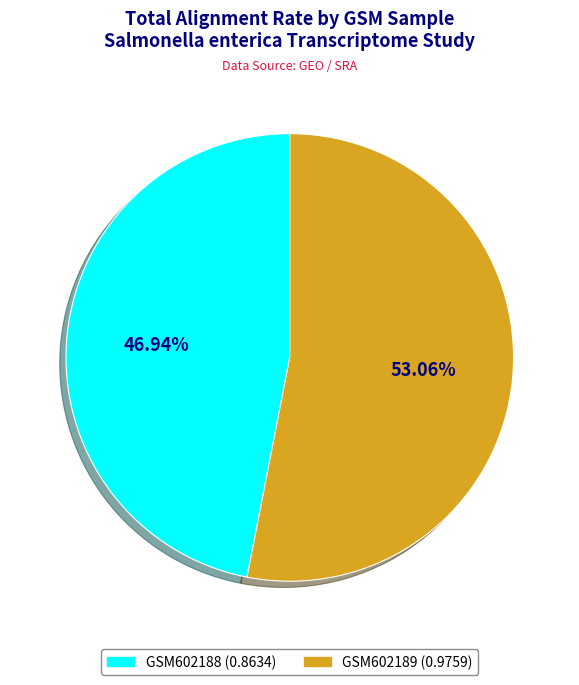

To the nearest percent, what is the difference between the largest and smallest slice percentages?

6%